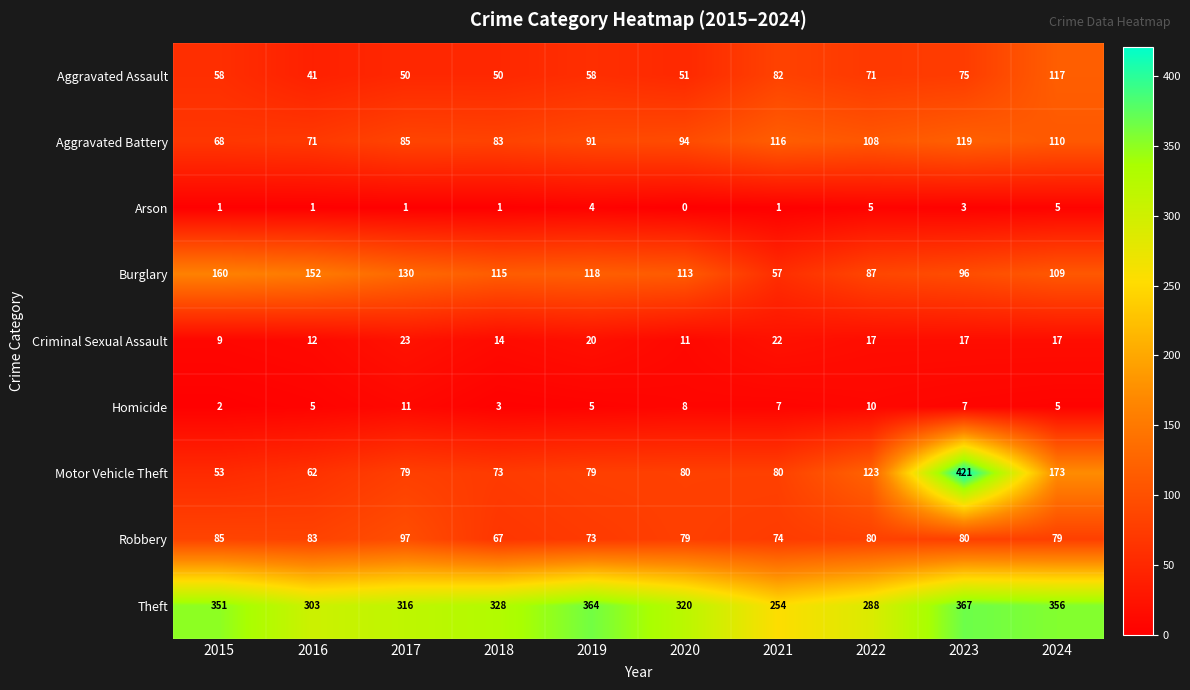

List the series in order of their peak value, lowest first.

Arson, Homicide, Criminal Sexual Assault, Robbery, Aggravated Assault, Aggravated Battery, Burglary, Theft, Motor Vehicle Theft